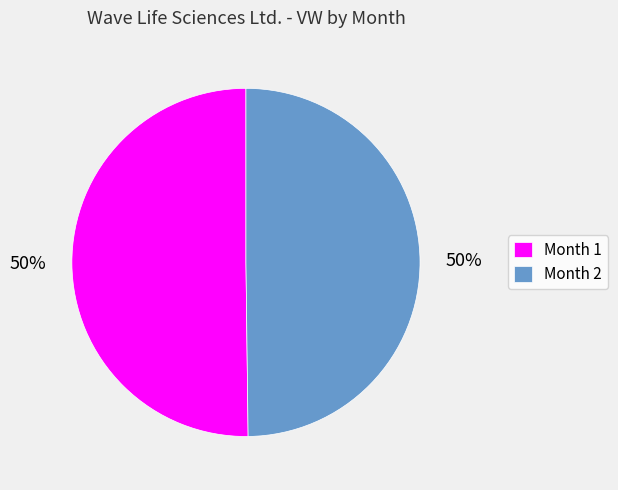

What is the ratio of the value at Month 1 to the value at Month 2?

1.0